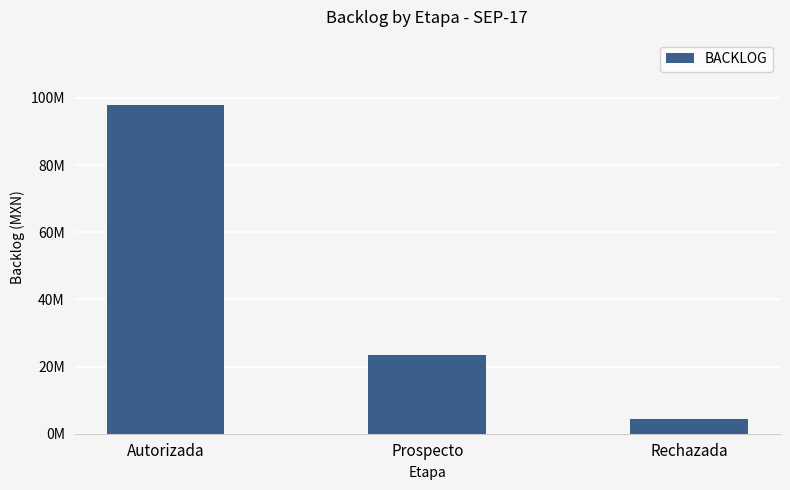

What is the smallest value displayed?

4500000